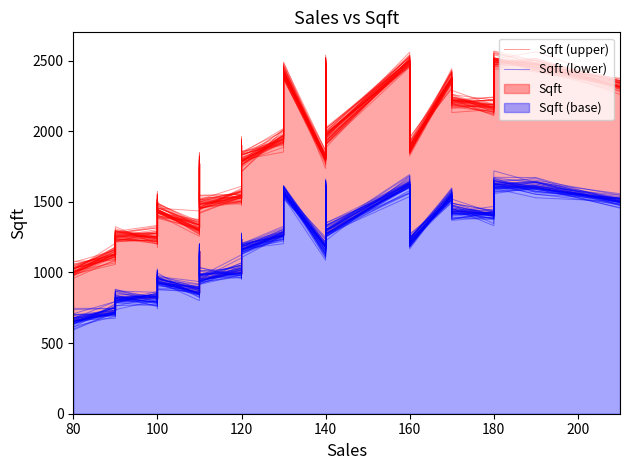

Reading left to right, what are all the values shown in this chart?

Sqft (upper): 1024.9	1005.9	1149.4	1275.7	1253.0	1253.0	1307.4	1523.0	1425.9	1336.3	1486.1	1756.0	1557.3	1462.6	1418.3	1533.1	1869.6	1709.4	1752.8	1567.6	1574.0	1793.2	1952.0	2377.3	1793.7	2313.3	1805.5	2341.3	2472.0	1911.2	2211.9	2025.6	2499.6	1848.3	2404.7	2173.4	2176.3	2441.2	2430.2	2325.9
Sqft (lower): 651.0	697.7	715.1	775.5	804.5	790.4	822.7	1023.7	945.7	850.4	966.2	1103.6	1034.0	985.7	950.1	1103.3	1244.0	1082.4	1144.2	1081.0	997.9	1126.9	1295.1	1553.0	1232.7	1533.9	1182.6	1552.9	1620.5	1273.6	1464.0	1255.1	1605.7	1252.9	1537.0	1424.4	1381.8	1637.7	1667.4	1476.0